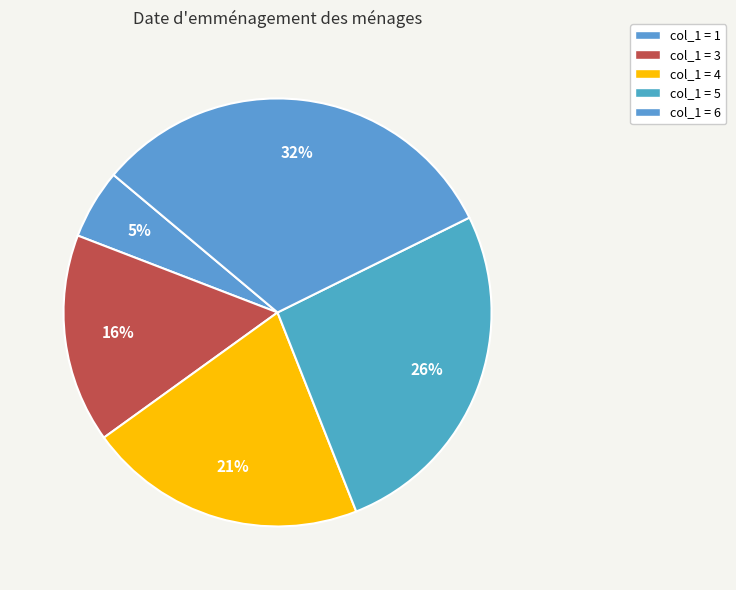

Which category has the biggest portion of the pie?

6